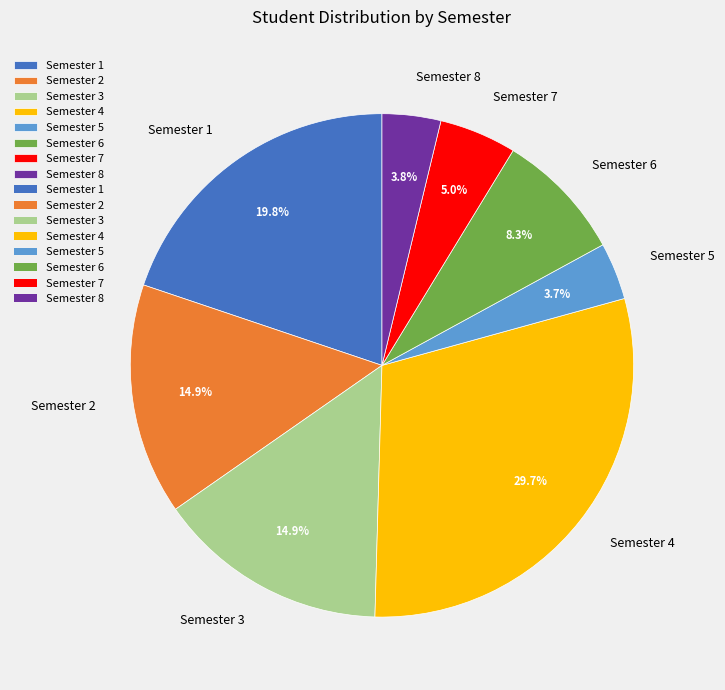

Is there any slice that represents more than half of the pie?

No